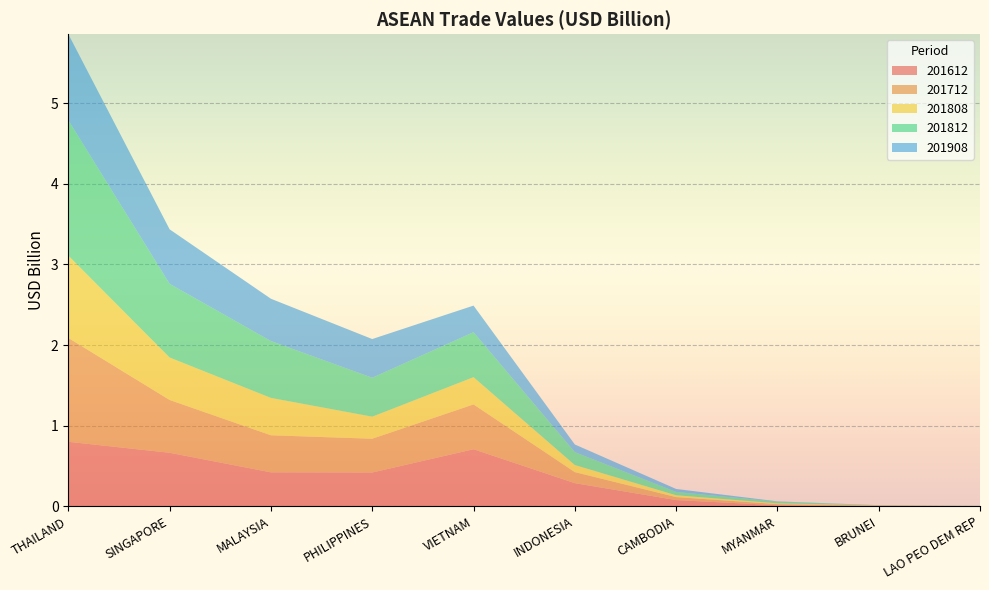

Reading left to right, what are all the values shown in this chart?

201612: THAILAND=0.8	SINGAPORE=0.7	MALAYSIA=0.4	PHILIPPINES=0.4	VIETNAM=0.7	INDONESIA=0.3	CAMBODIA=0.1	MYANMAR=0.0	BRUNEI=0.0	LAO PEO DEM REP=0.0
201712: THAILAND=1.3	SINGAPORE=0.7	MALAYSIA=0.5	PHILIPPINES=0.4	VIETNAM=0.6	INDONESIA=0.1	CAMBODIA=0.0	MYANMAR=0.0	BRUNEI=0.0	LAO PEO DEM REP=0.0
201808: THAILAND=1.0	SINGAPORE=0.5	MALAYSIA=0.5	PHILIPPINES=0.3	VIETNAM=0.3	INDONESIA=0.1	CAMBODIA=0.0	MYANMAR=0.0	BRUNEI=0.0	LAO PEO DEM REP=0.0
201812: THAILAND=1.7	SINGAPORE=0.9	MALAYSIA=0.7	PHILIPPINES=0.5	VIETNAM=0.6	INDONESIA=0.2	CAMBODIA=0.0	MYANMAR=0.0	BRUNEI=0.0	LAO PEO DEM REP=0.0
201908: THAILAND=1.1	SINGAPORE=0.7	MALAYSIA=0.5	PHILIPPINES=0.5	VIETNAM=0.3	INDONESIA=0.1	CAMBODIA=0.0	MYANMAR=0.0	BRUNEI=0.0	LAO PEO DEM REP=0.0